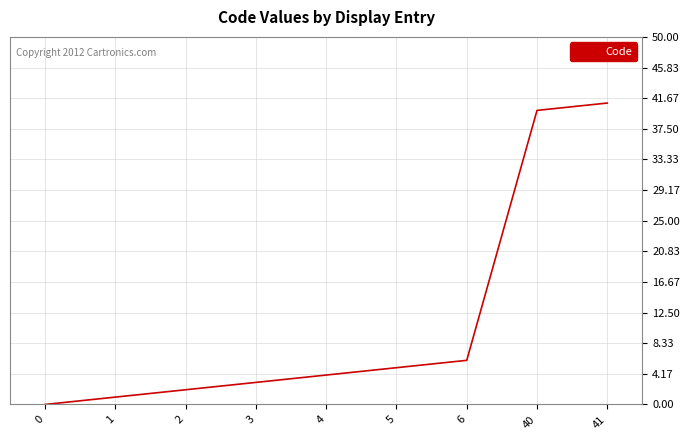

Reading left to right, extract all data points from this chart.

0=0	1=1	2=2	3=3	4=4	5=5	6=6	40=40	41=41